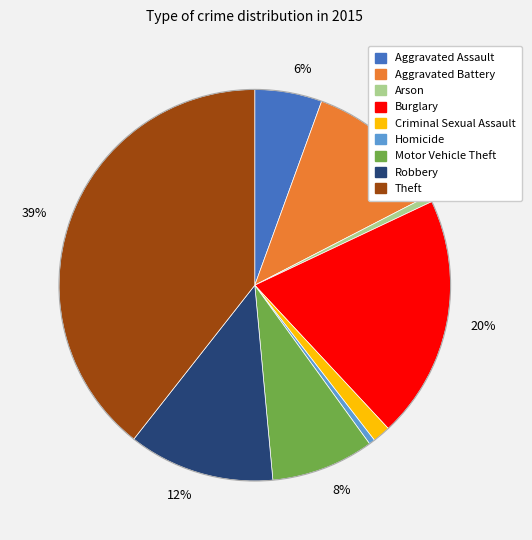

To the nearest percent, what is the average slice percentage?

11%